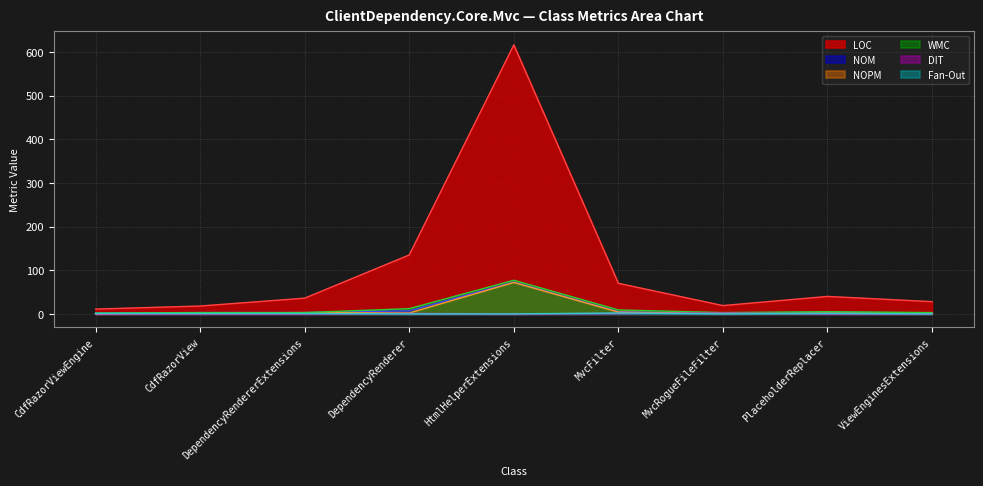

True or false: Fan-Out has a value of 1 at PlaceholderReplacer.

True